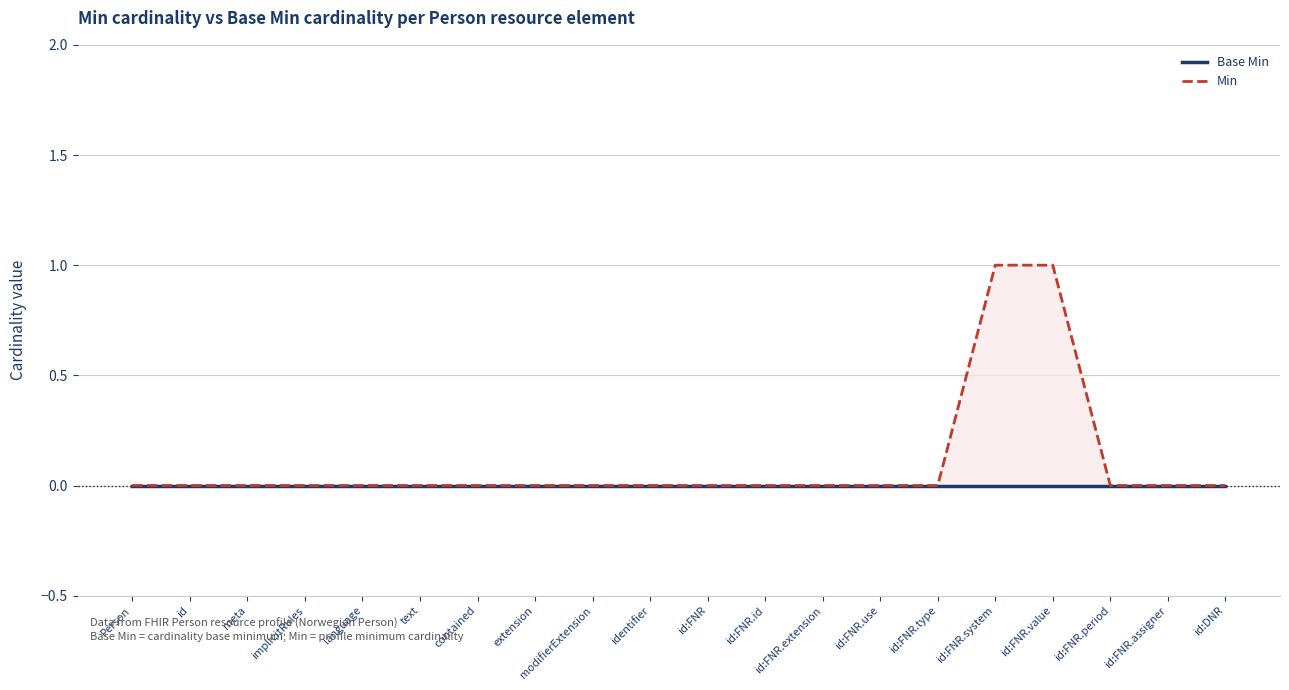

How many lines are shown in the chart?

2